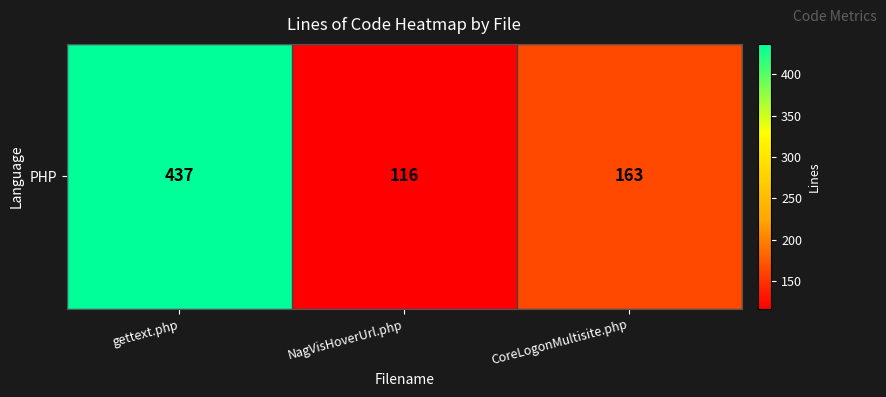

What is the difference between the maximum and minimum values?

321